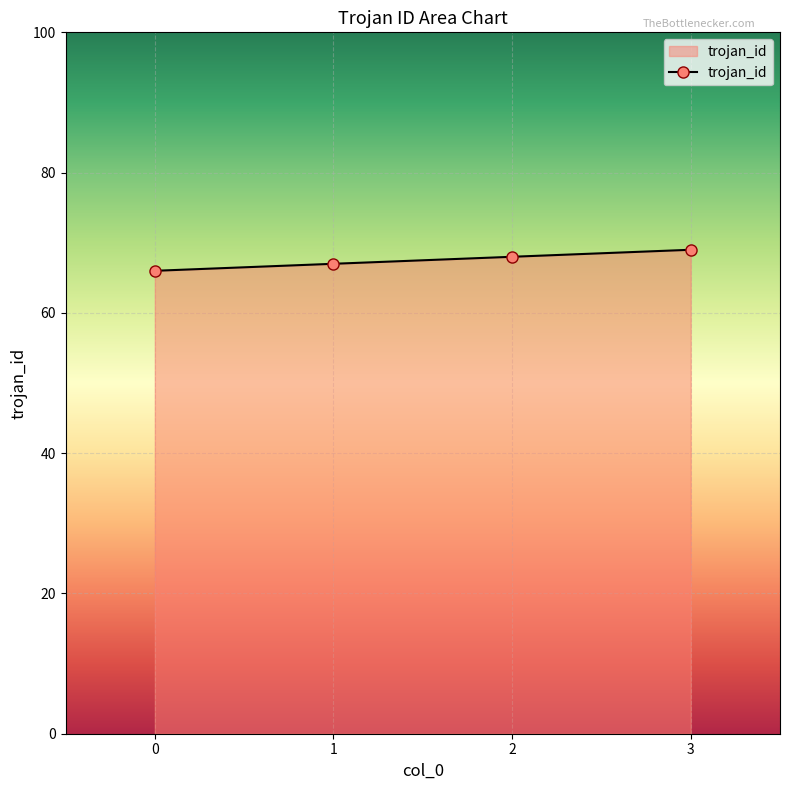

What is the ratio of the value at 2 to the value at 1?

1.0